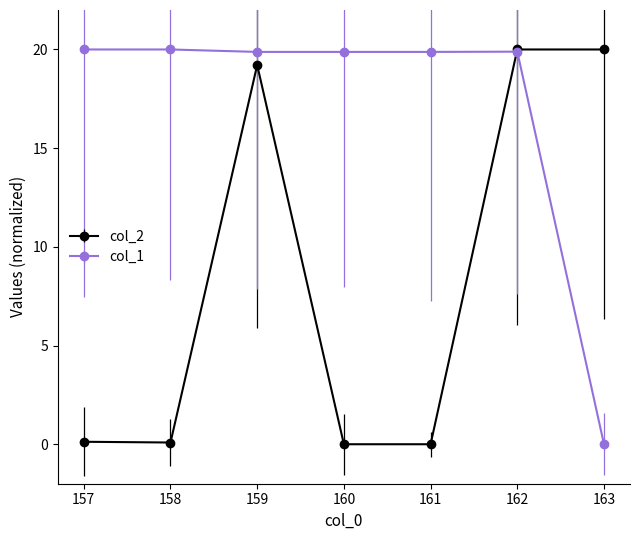

List the series in order of their overall mean, lowest first.

col_2, col_1